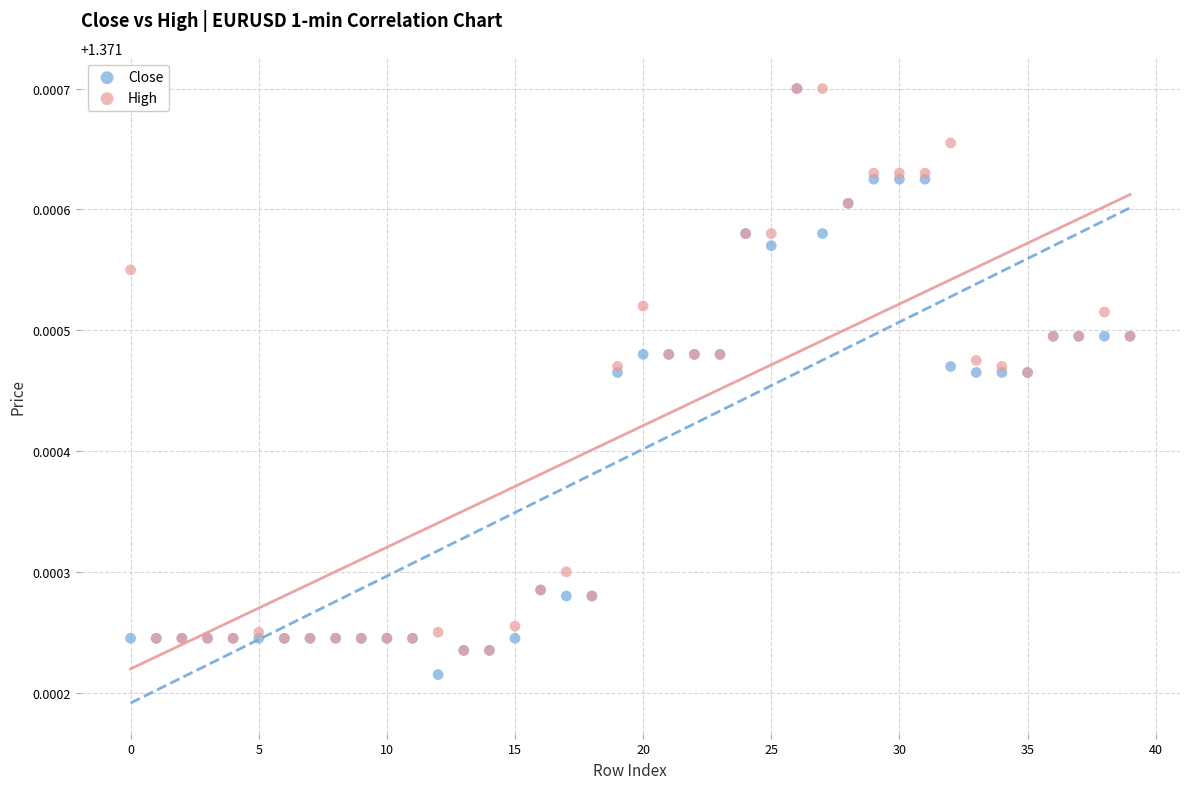

What are all the series names shown in the legend?

Close, High